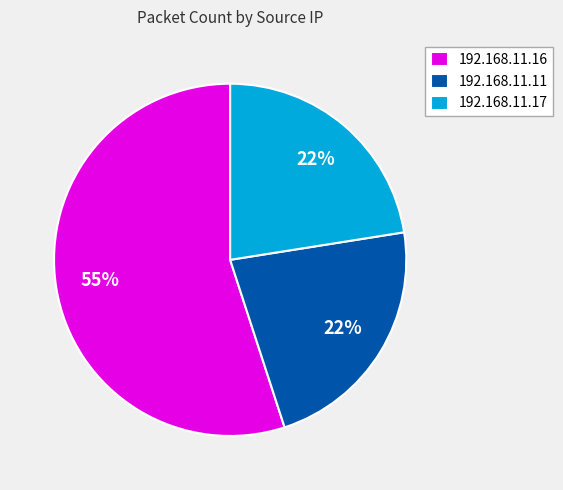

Does any single category account for the majority?

Yes